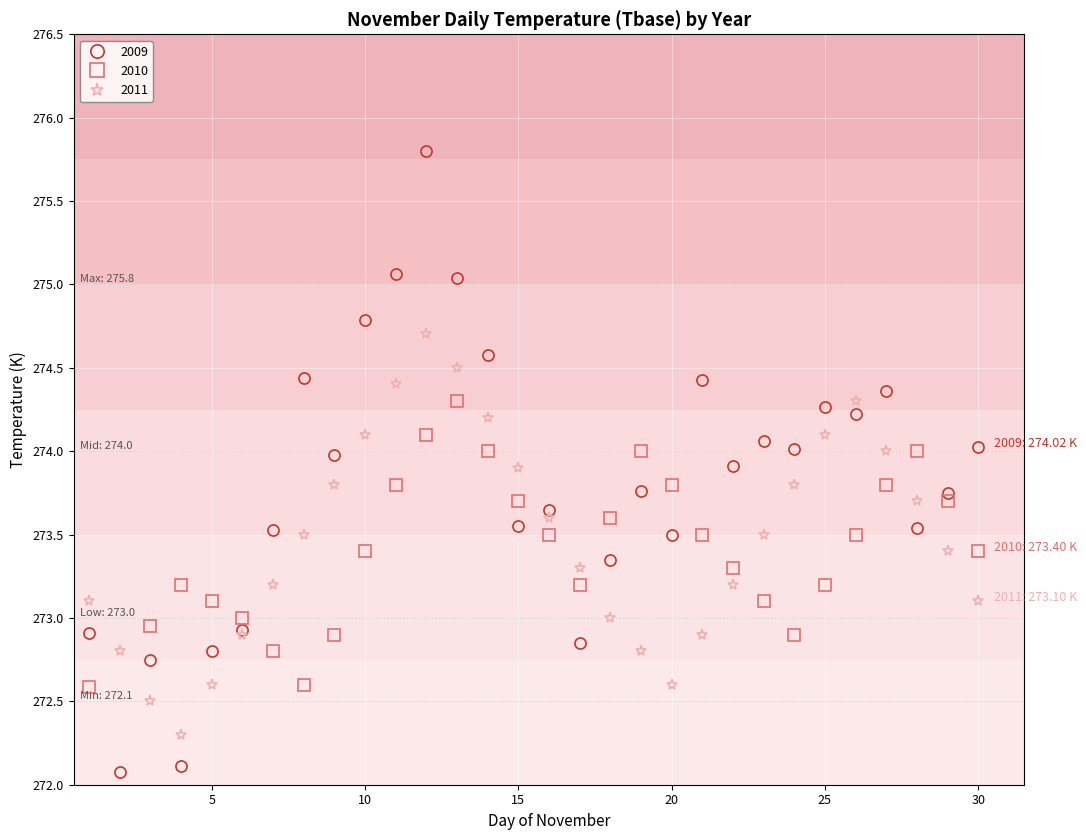

At how many categories does at least one series exceed 272?

30